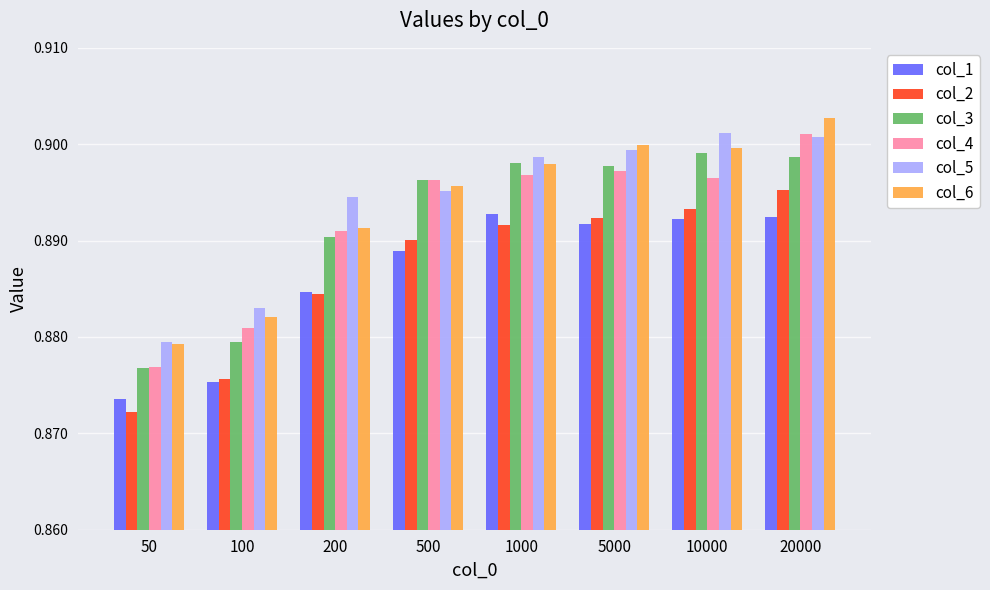

The col_6 series shows 0.9 at 20000. True or false?

True